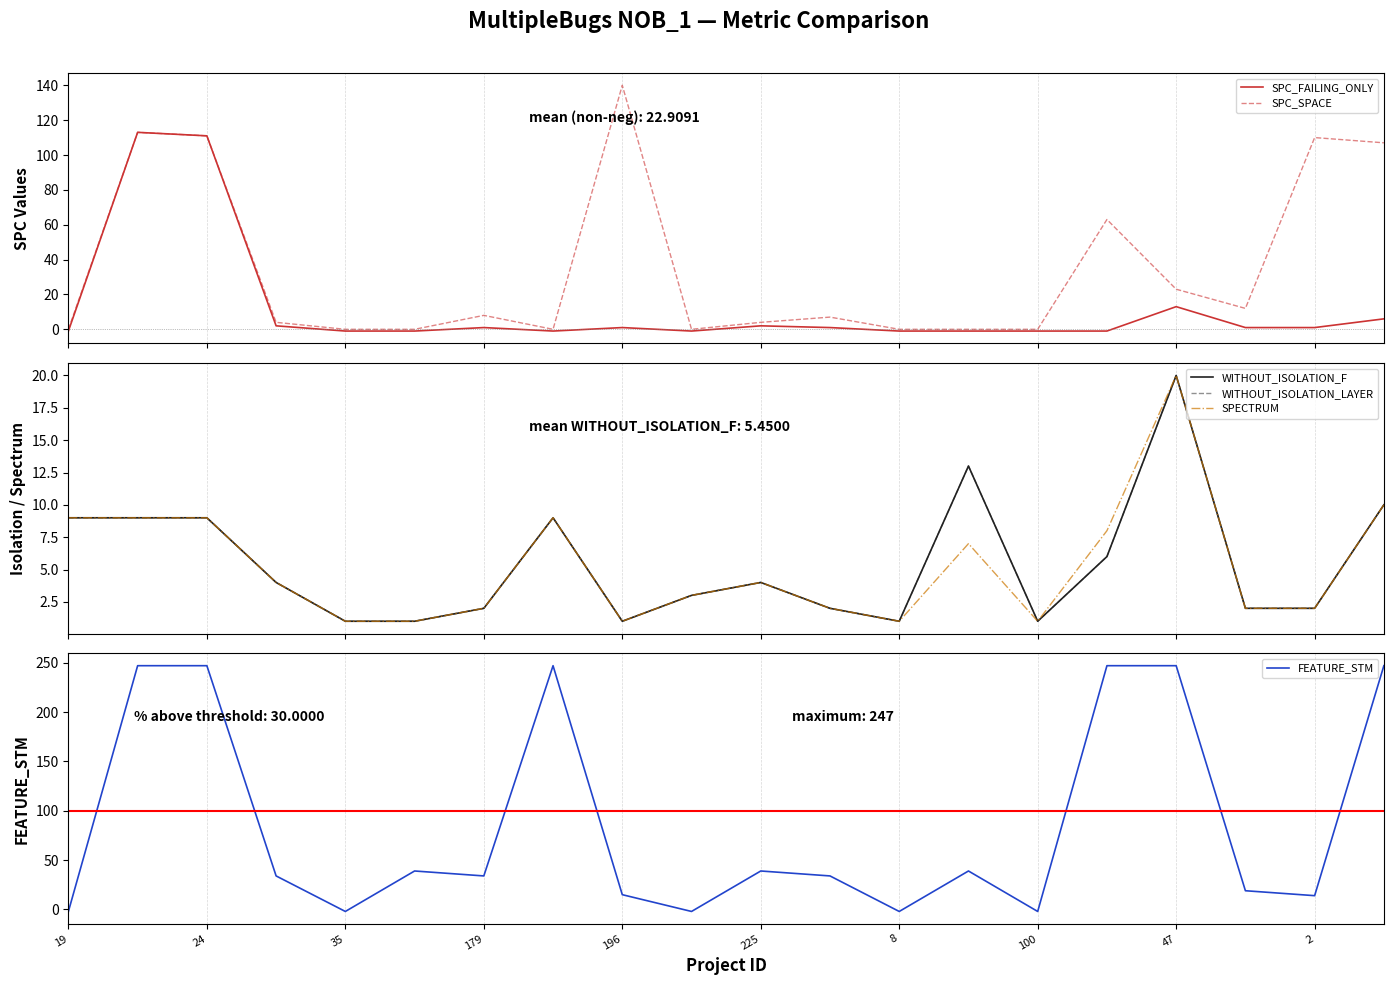

What is the sum of all SPECTRUM values?

105